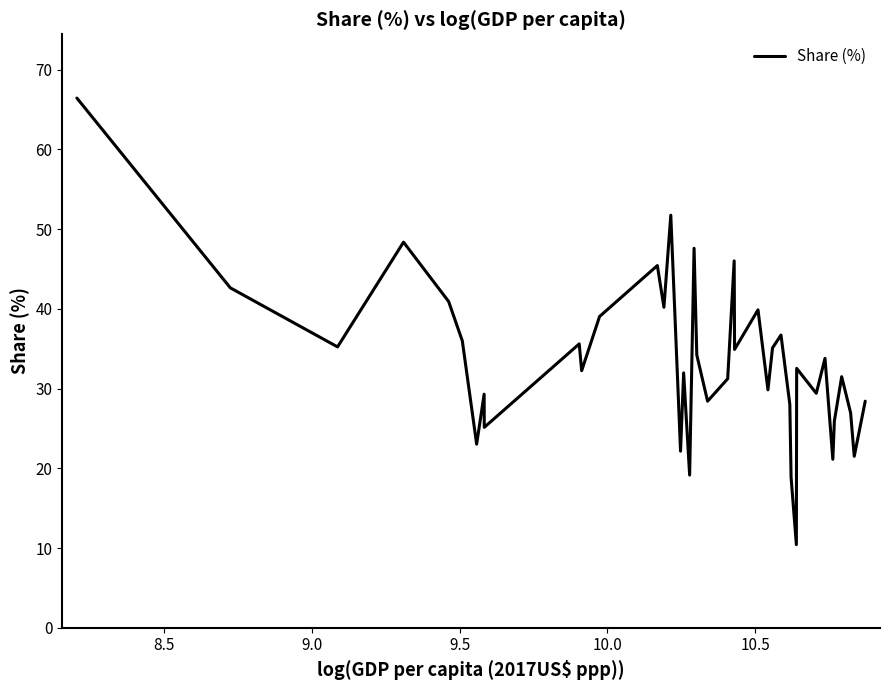

How many lines are shown in the chart?

1